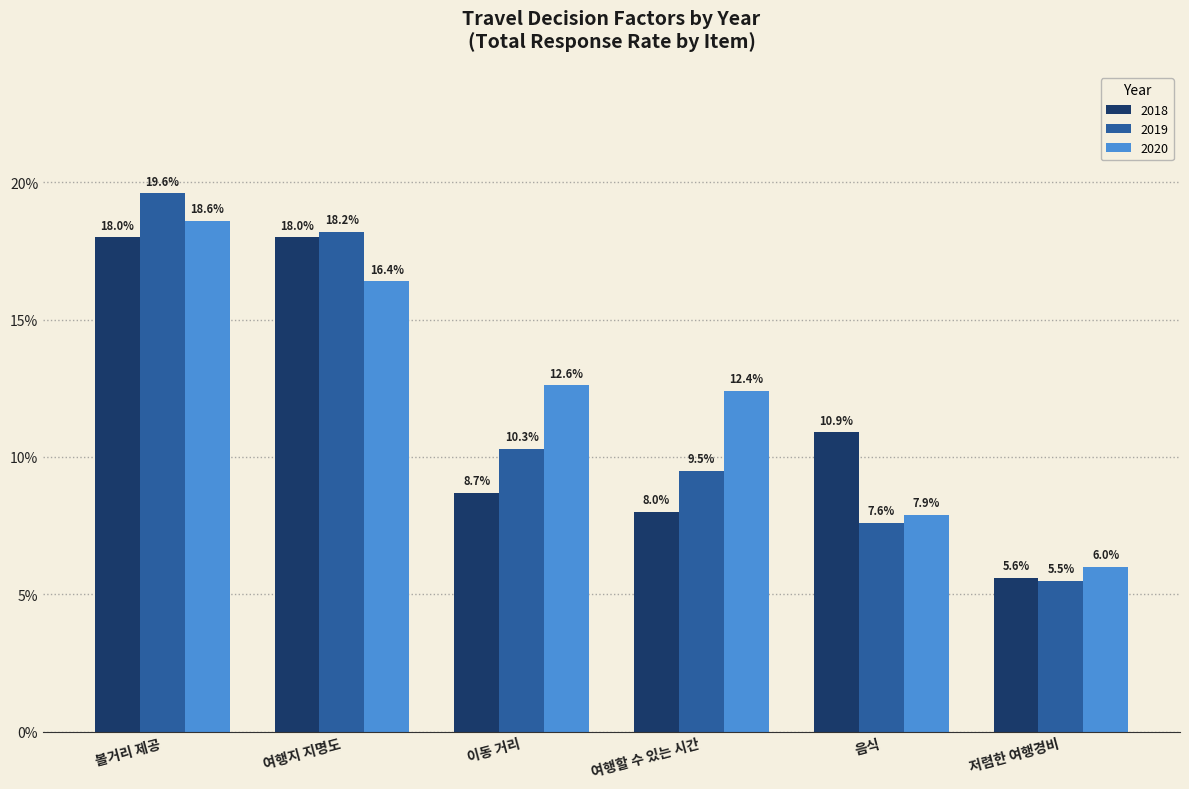

Count the number of categories in the chart.

6